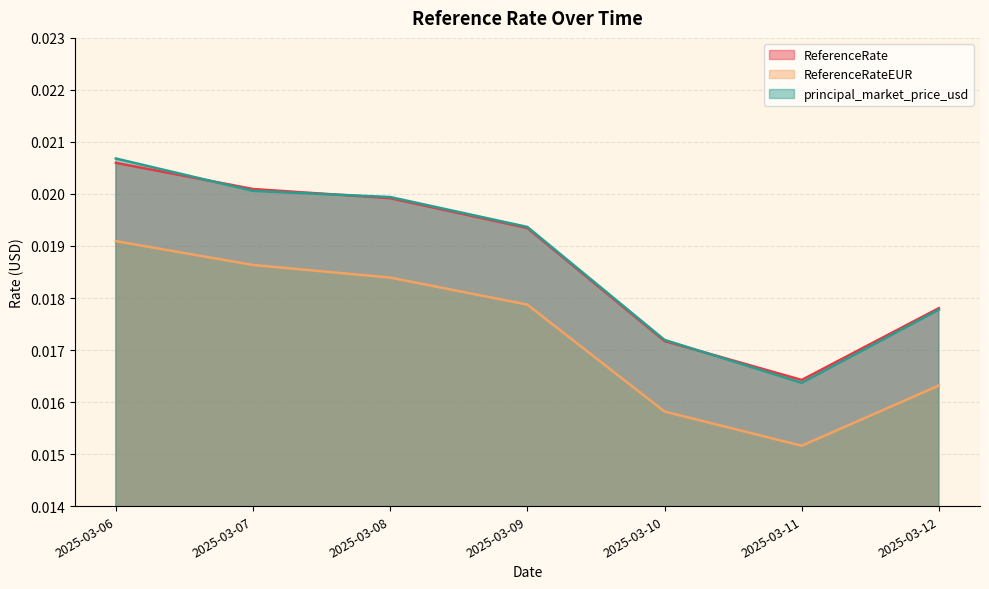

At 2025-03-11, list the series in order from largest to smallest.

ReferenceRate, principal_market_price_usd, ReferenceRateEUR